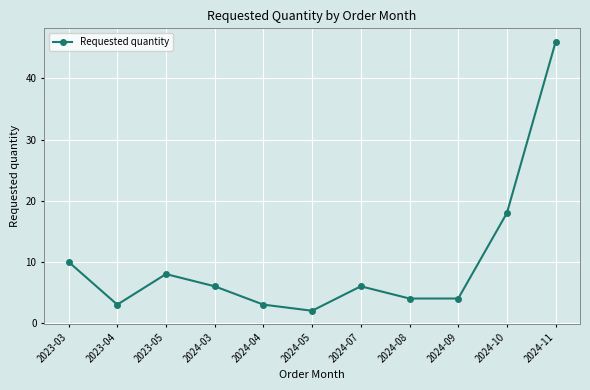

At which label is the value closest to 24?

2024-10